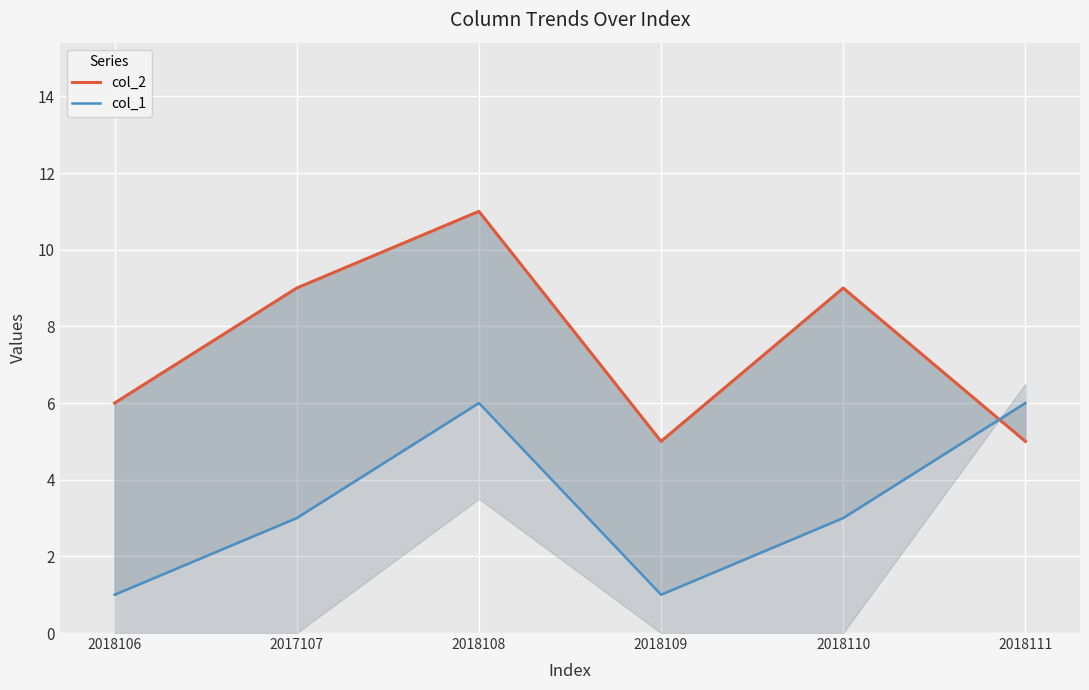

Is it true that col_1 equals 11 at 2018108?

False